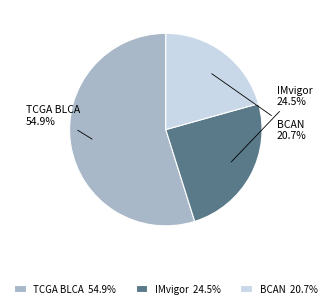

To the nearest percent, what portion does TCGA BLCA represent?

55%